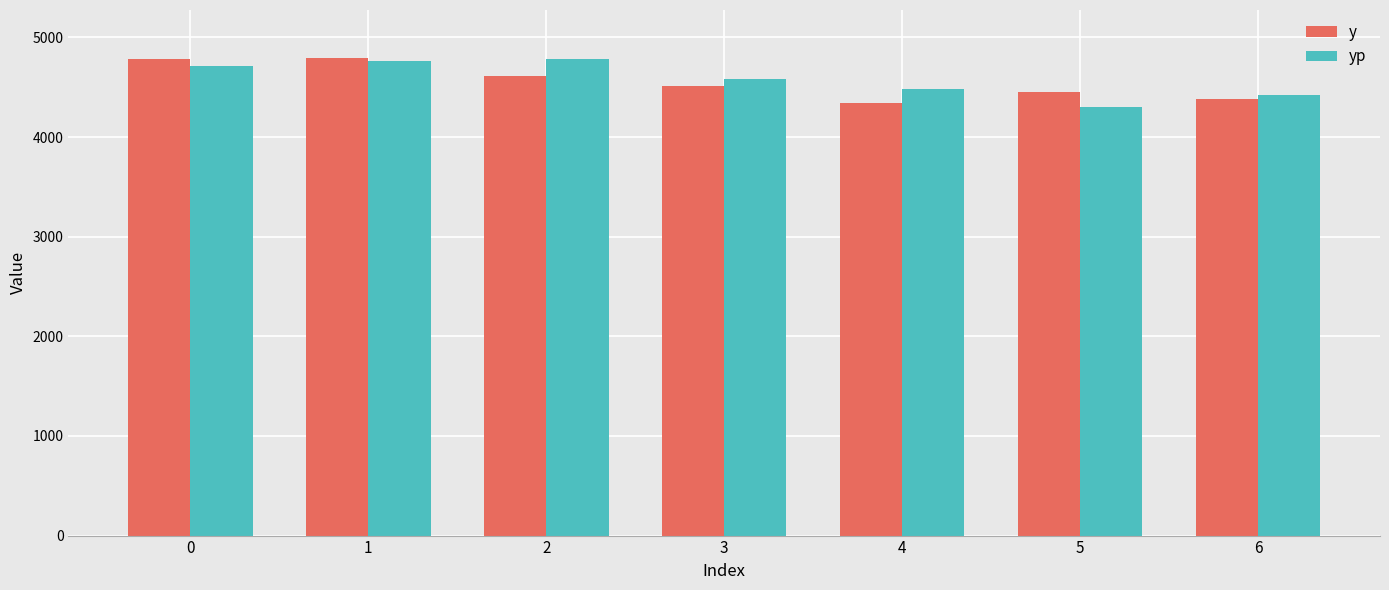

Does the chart contain any negative values?

No